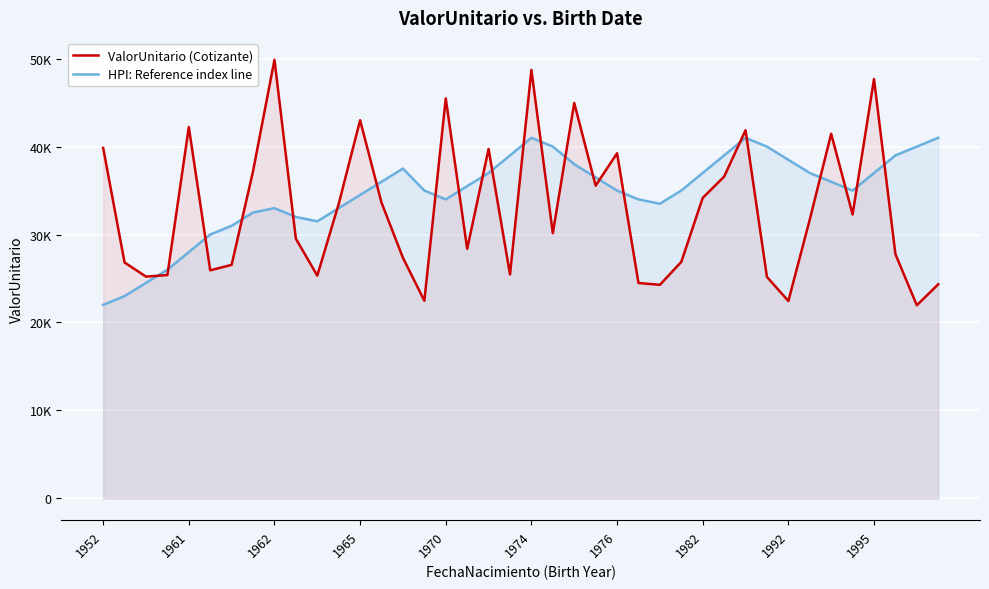

List the series in order of their peak value, lowest first.

HPI: Reference index line, ValorUnitario (Cotizante)